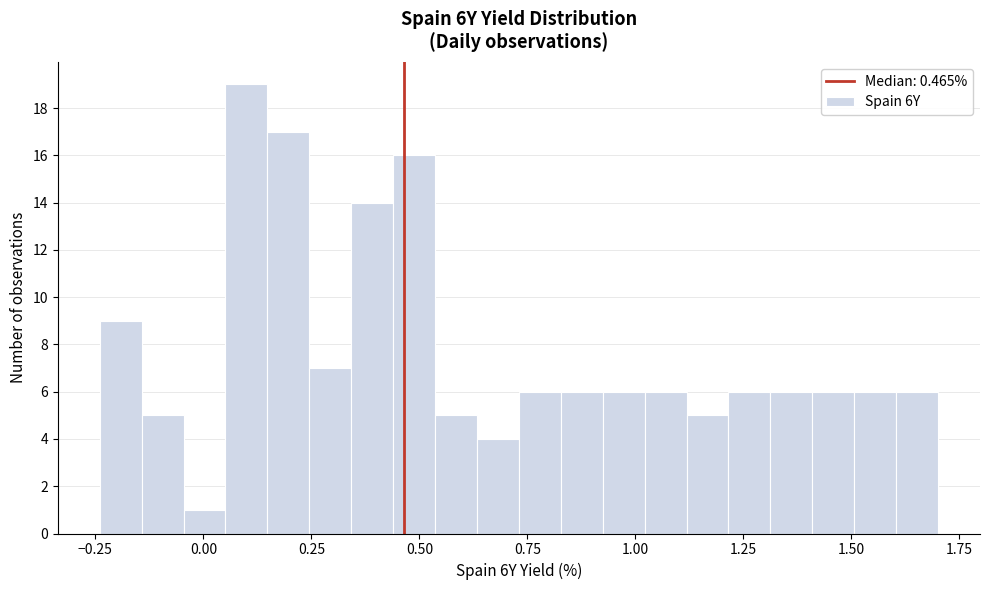

Around what value on the x-axis is the tallest bar? Give the approximate position of its centre, as read against the axis.

0.10